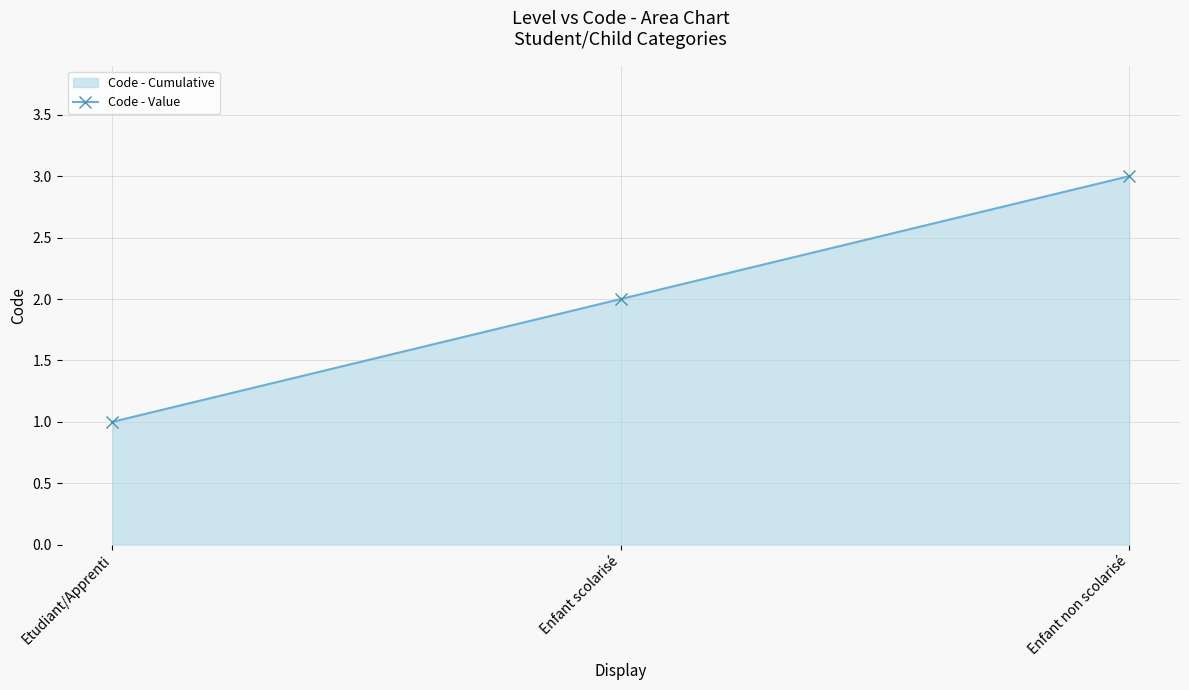

Reading right to left, transcribe all the data shown in this chart.

3	2	1